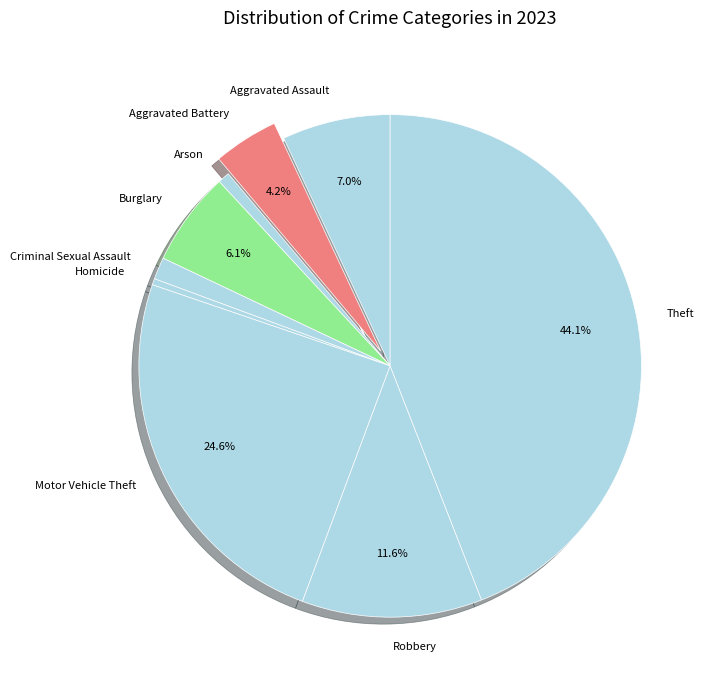

Is it true that Burglary is 6% of the pie?

True